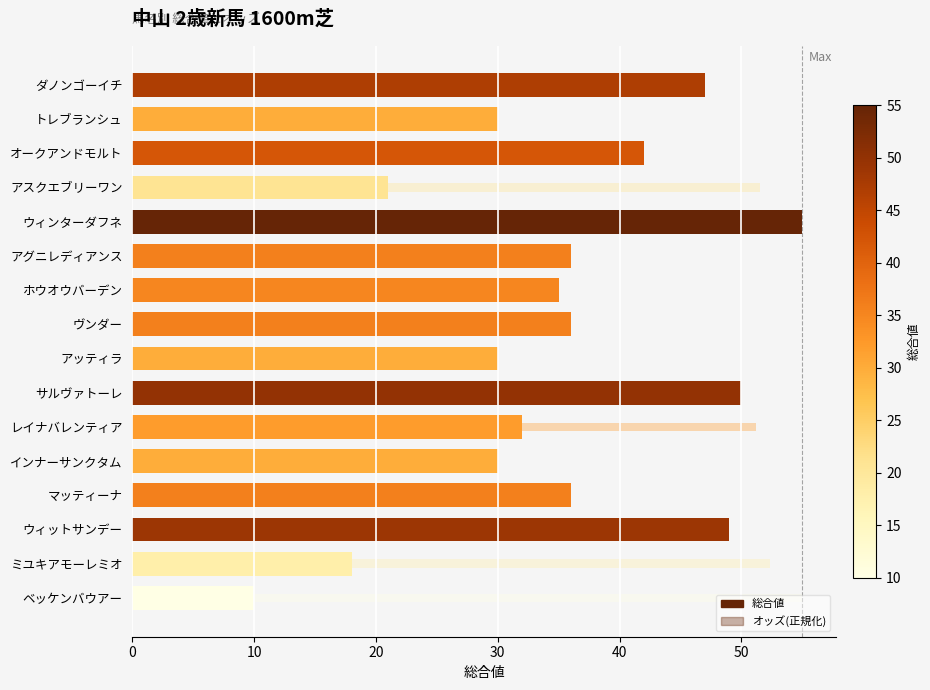

What is the change in value from オークアンドモルト to ウィンターダフネ?

+13